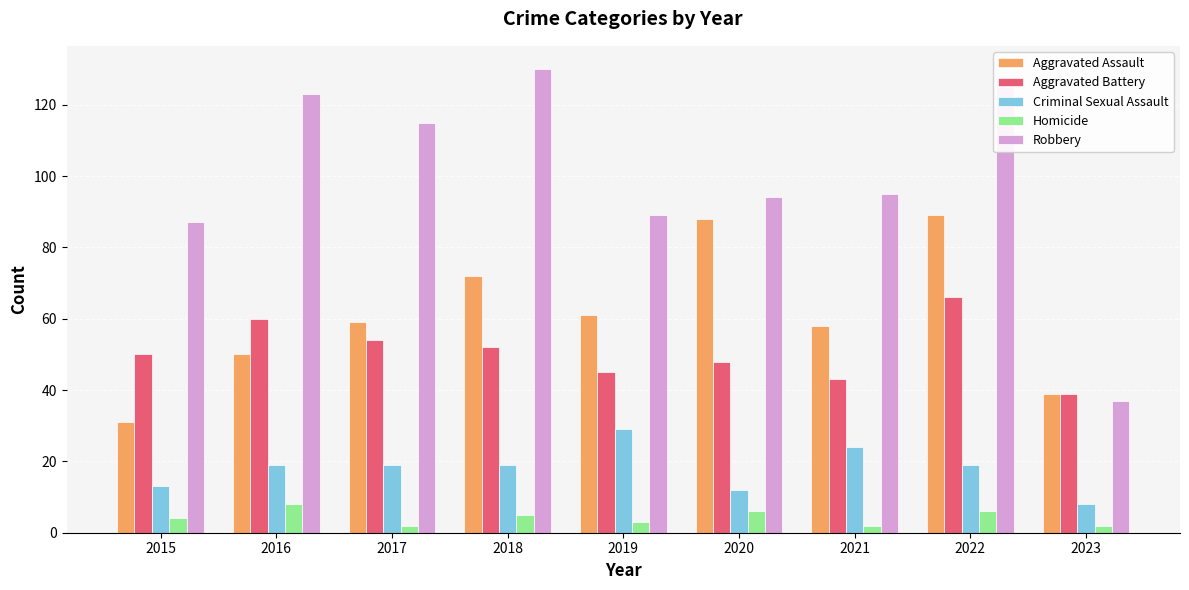

What is the difference between the highest and lowest values at 2022?

119